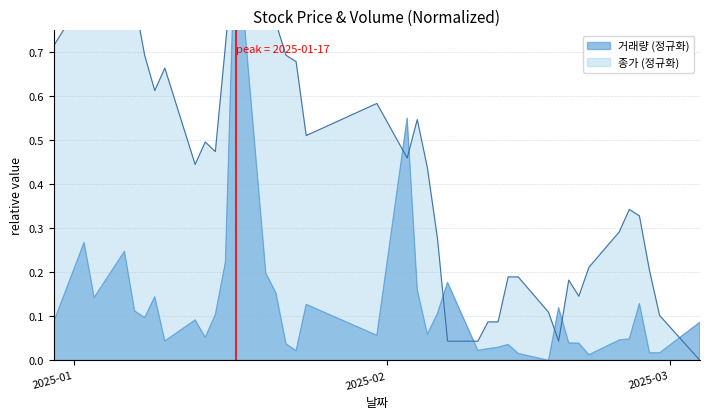

At which category does 거래량 reach its first local peak?

2025-01-02